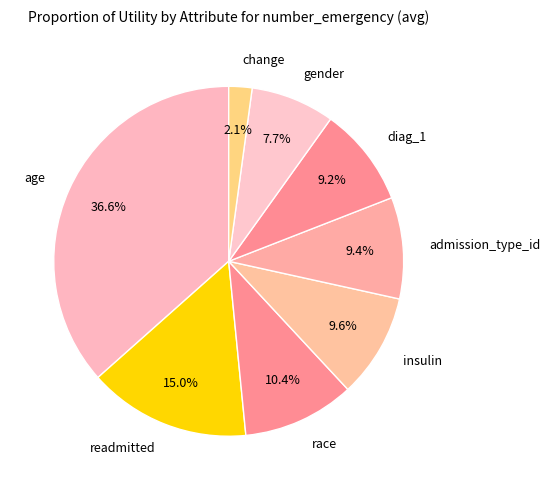

Which category has the smallest portion of the pie?

change